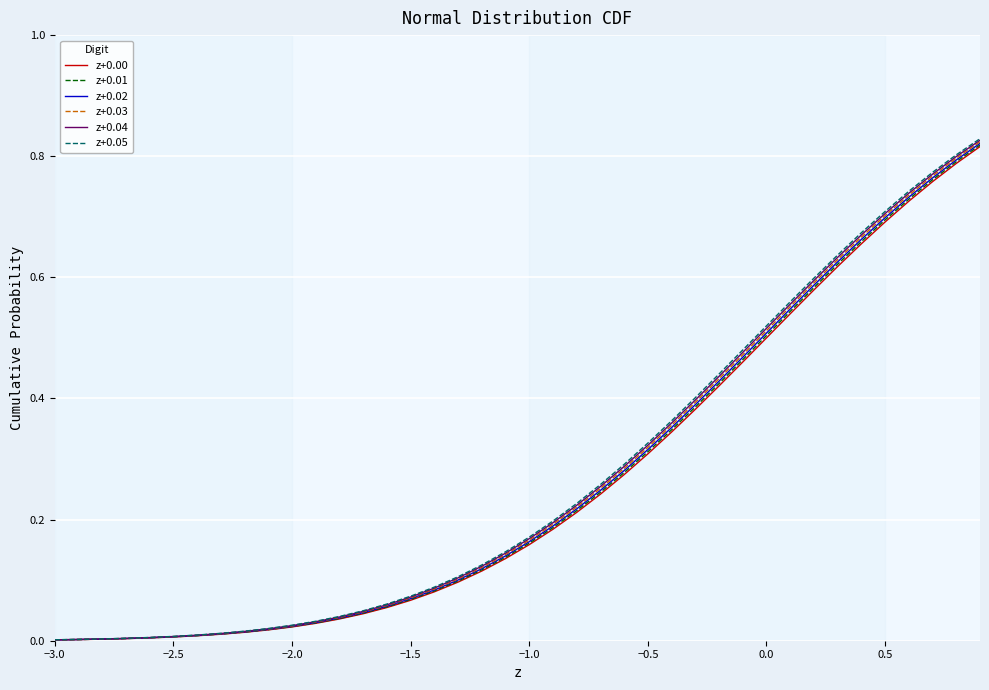

Which series has the largest range (max minus min)?

z+0.05